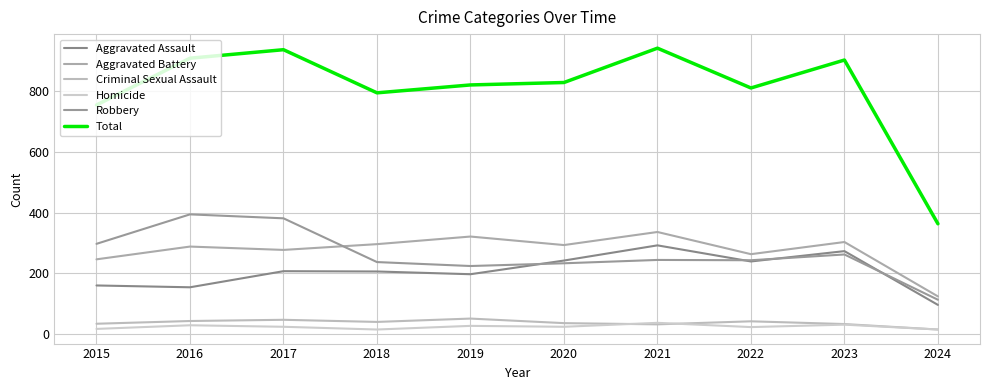

Where is the first local minimum for Criminal Sexual Assault?

2018